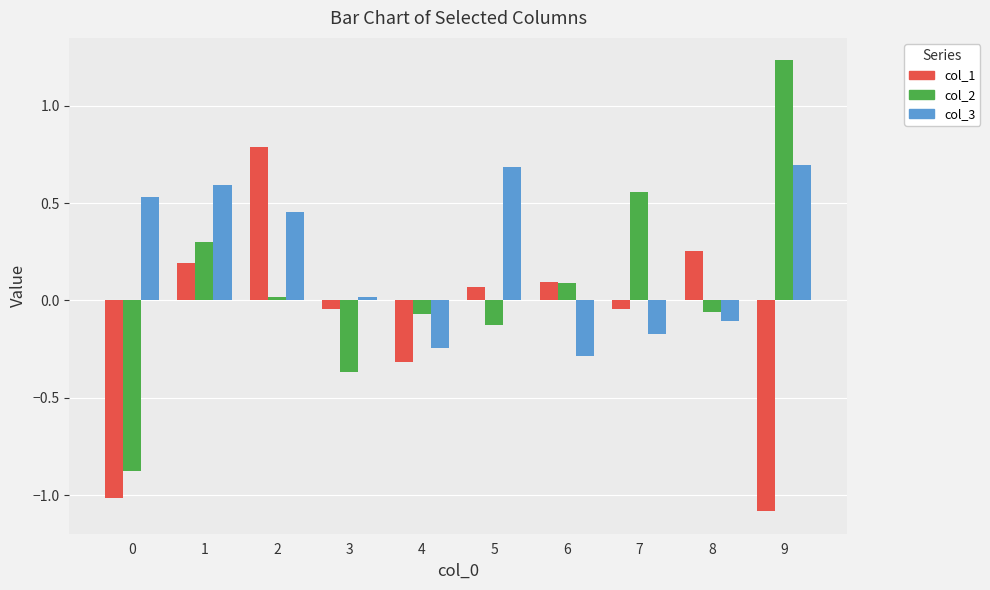

Which series has the largest range (max minus min)?

col_2